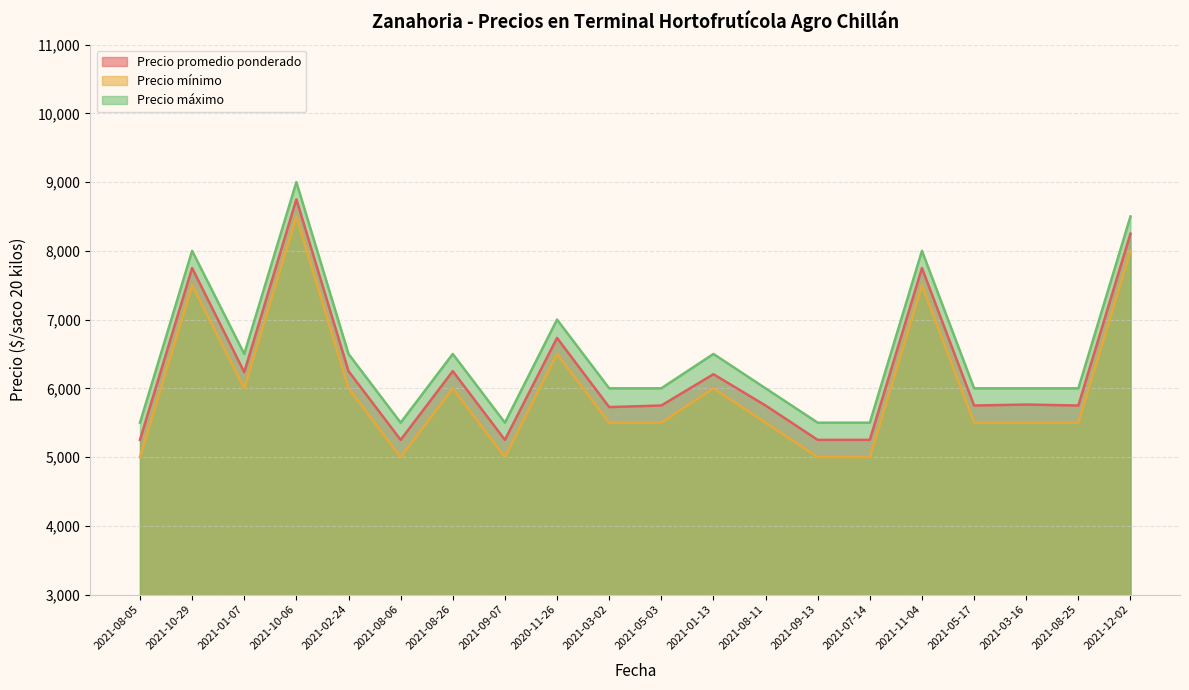

Count the Precio mínimo values in the range 5500 to 6500.

11